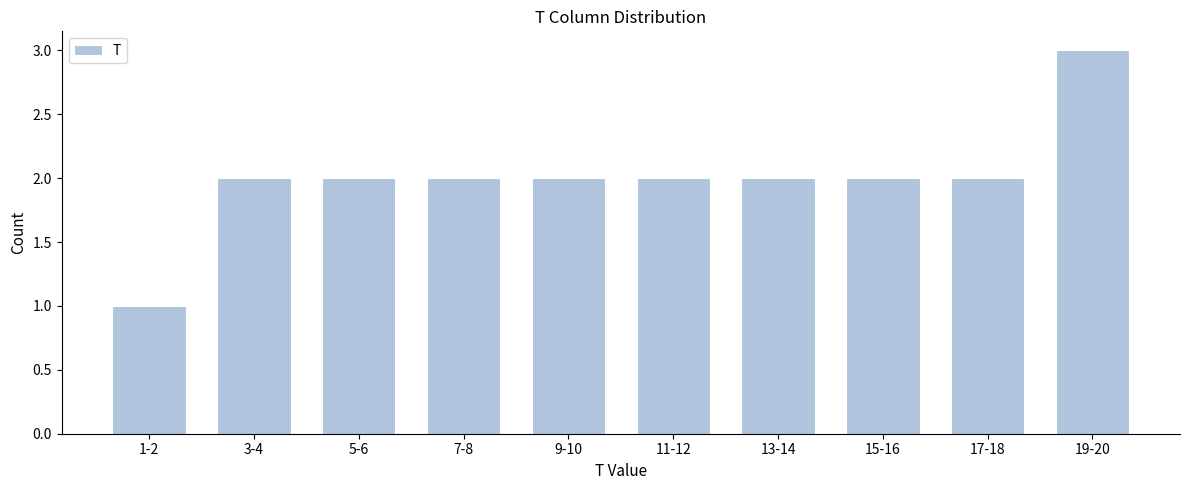

Reading left to right, extract all data points from this chart.

1-2=1	3-4=2	5-6=2	7-8=2	9-10=2	11-12=2	13-14=2	15-16=2	17-18=2	19-20=3